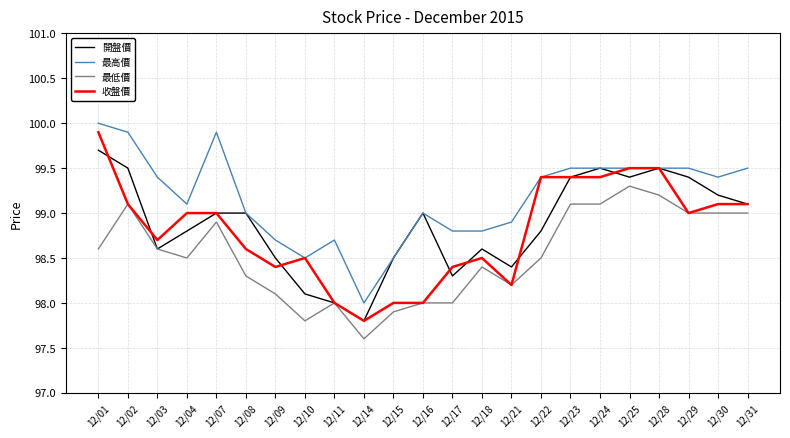

Does the chart display data point markers on the line(s)?

No